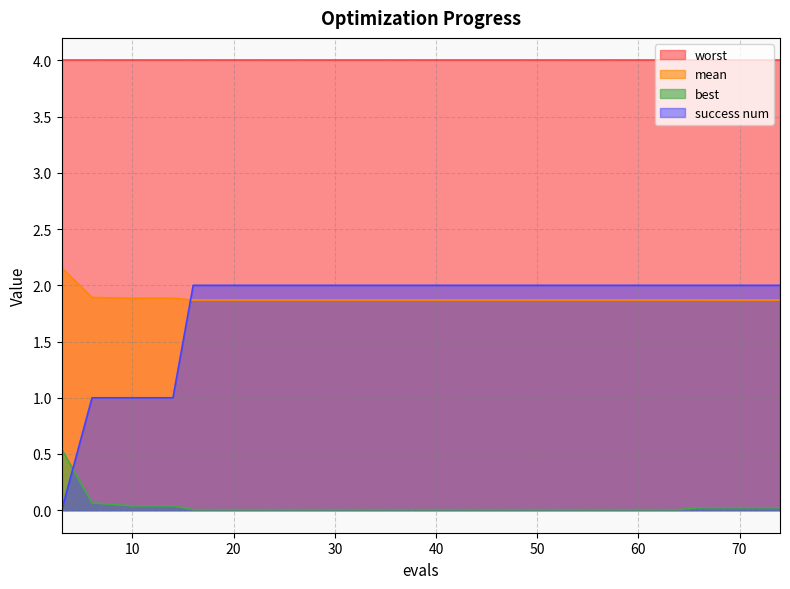

What is the sum of the success num values at 66 and 10?

3.0